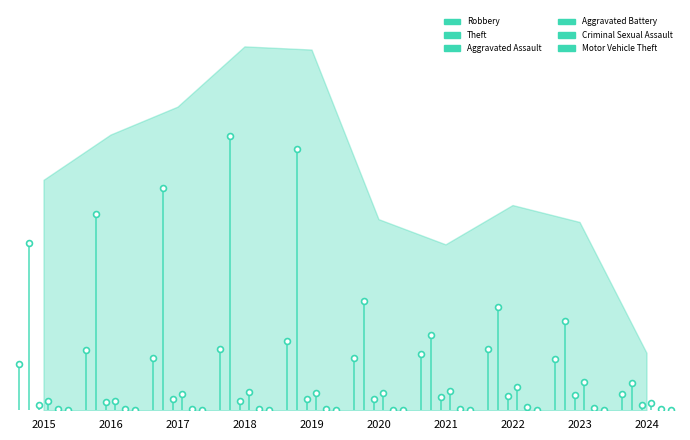

Is the value of Theft at 2016 greater than the value of Aggravated Assault at 2017?

Yes